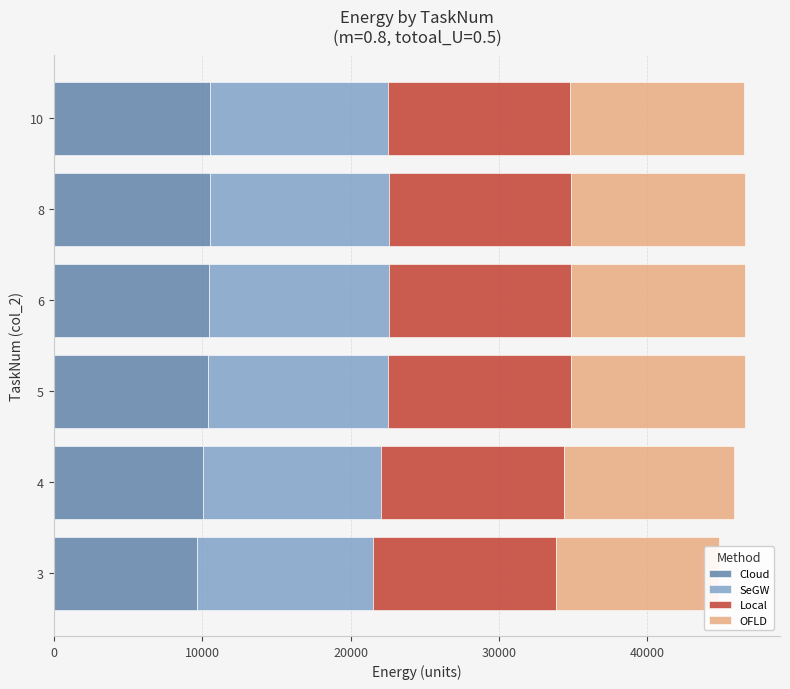

What are all the series names shown in the legend?

Cloud, SeGW, Local, OFLD